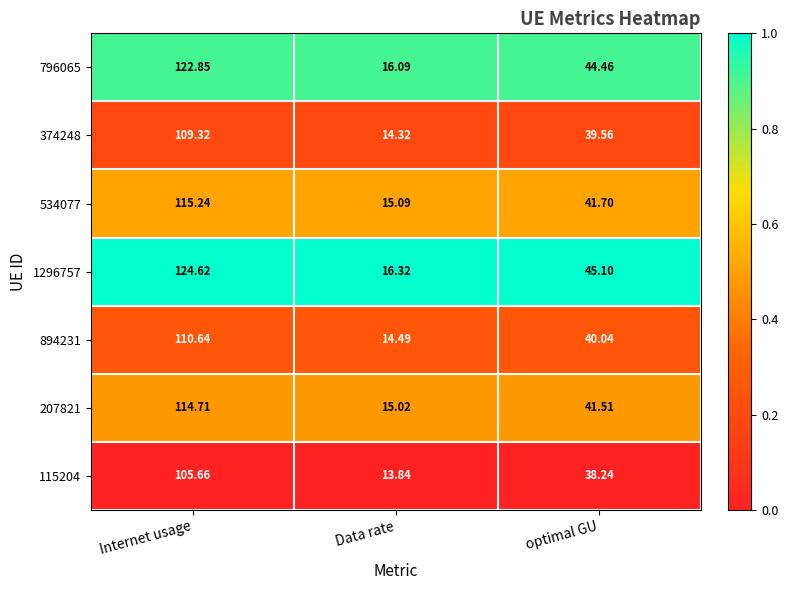

Is the value of 374248 at optimal GU greater than the value of 207821 at Internet usage?

No